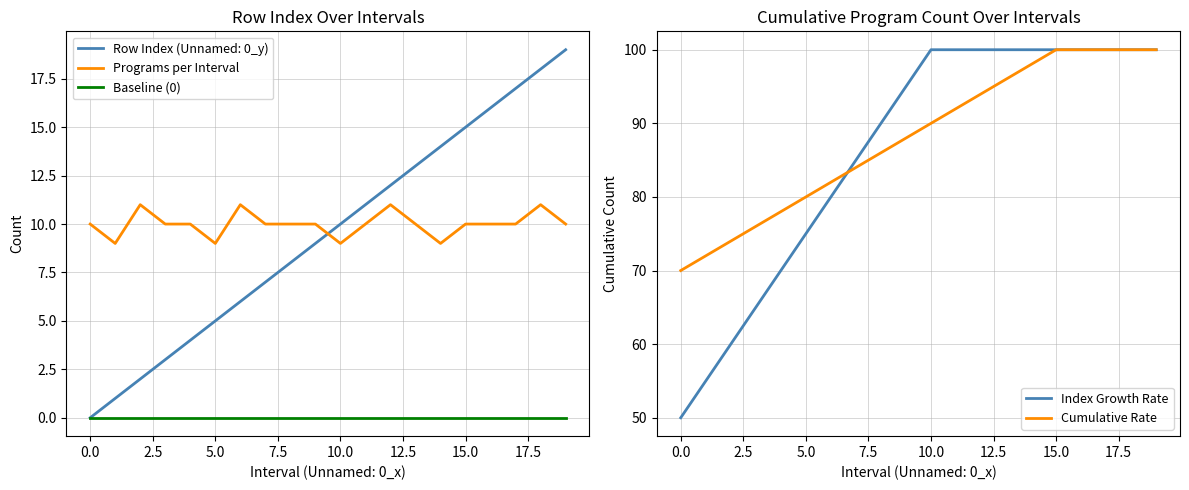

Is it true that Row Index (Unnamed: 0_y) equals 5 at 5.0?

True